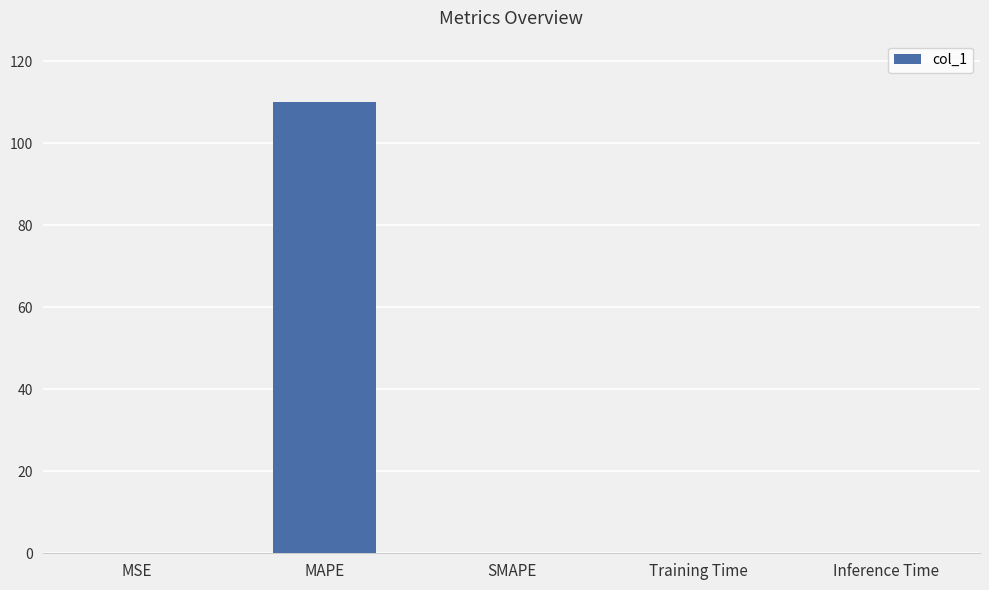

Which has a higher value, MSE or MAPE?

MAPE